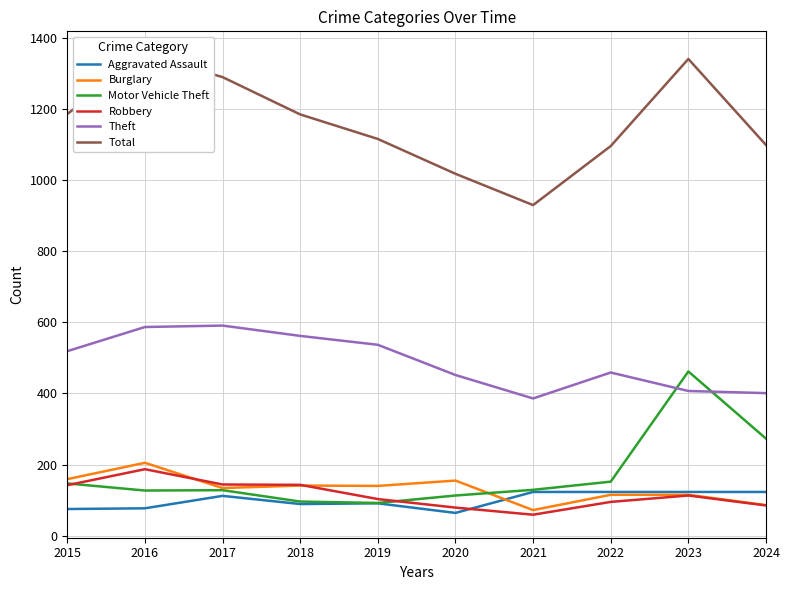

Rank the series by their maximum value, from highest to lowest.

Total, Theft, Motor Vehicle Theft, Burglary, Robbery, Aggravated Assault